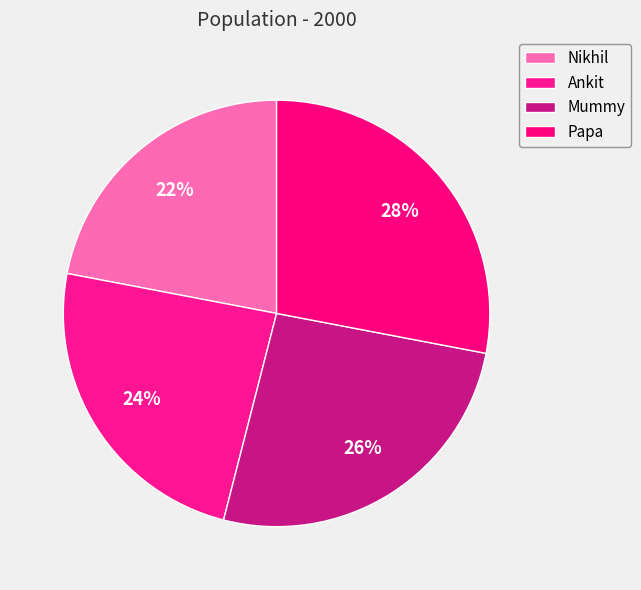

Rank the categories by value from highest to lowest.

Papa, Mummy, Ankit, Nikhil